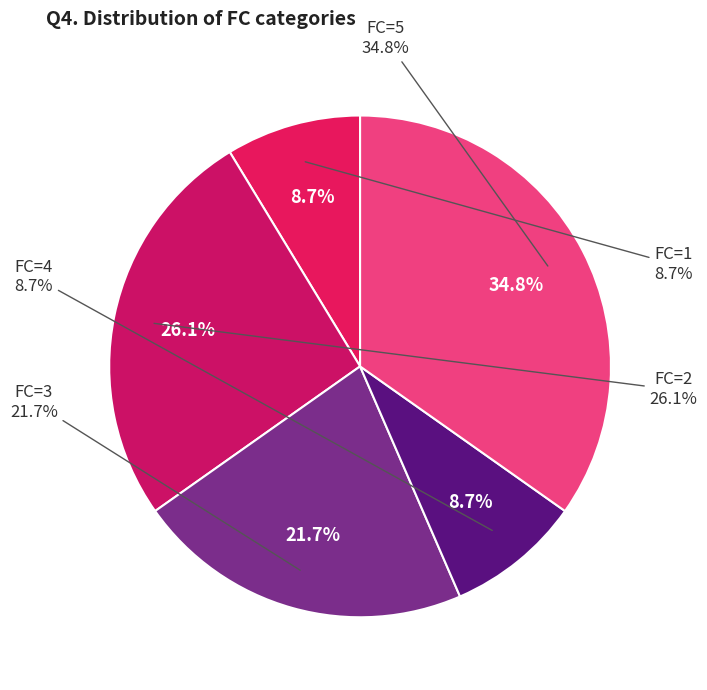

True or false: FC=5 accounts for 35% of the total.

True